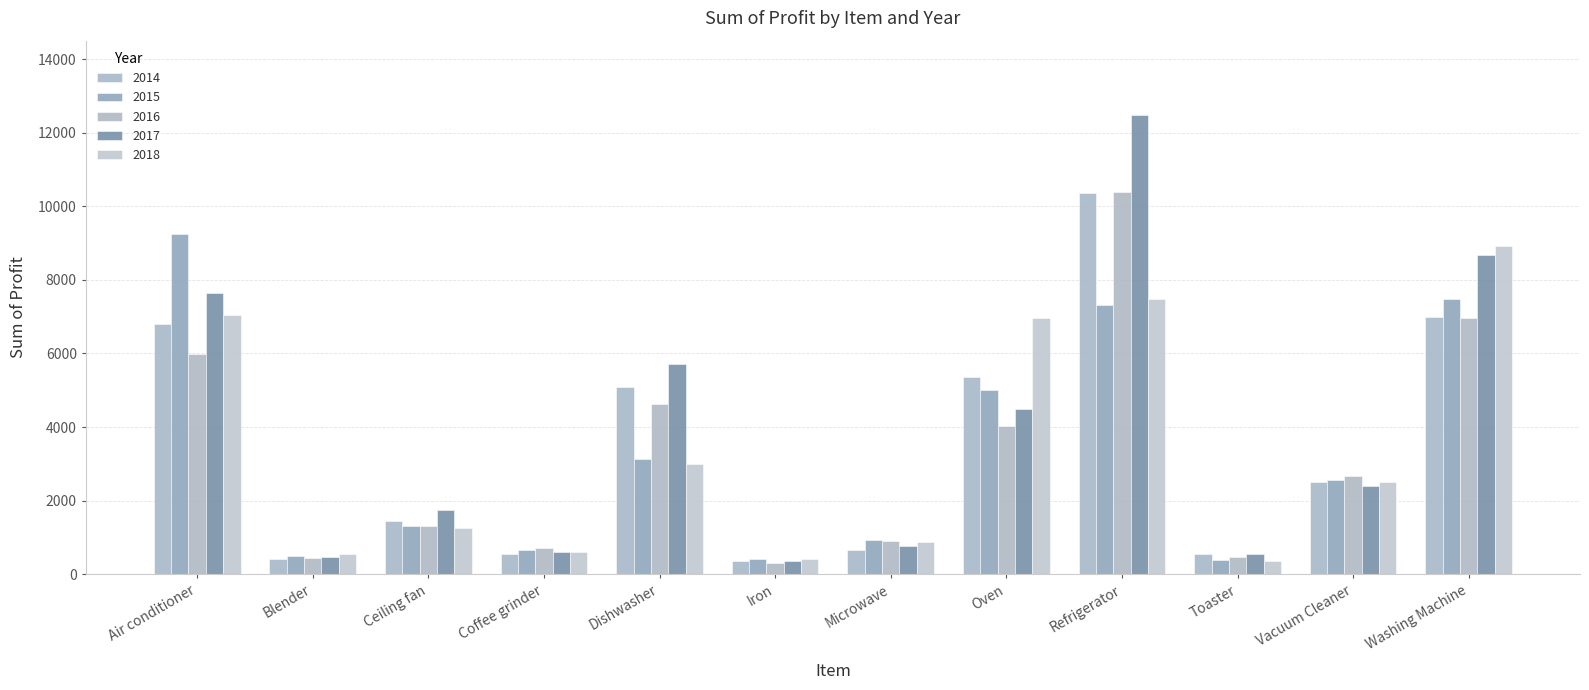

What is the lowest value of the 2017 series?

364